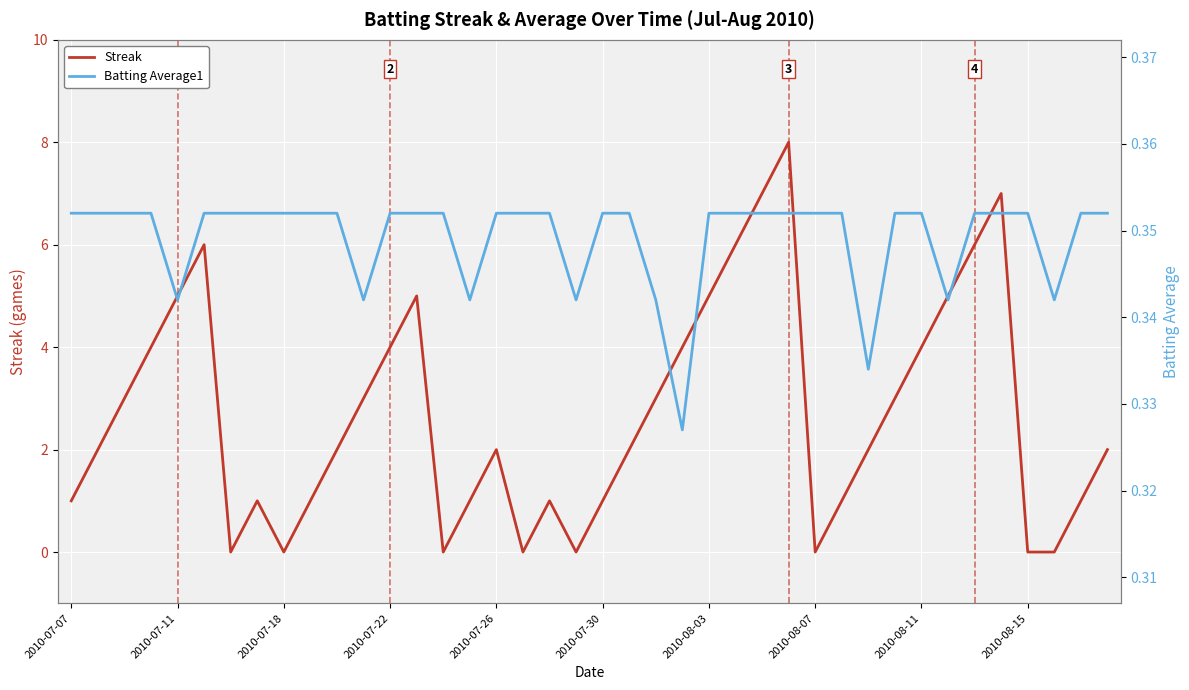

Read the Batting Average1 value at 30.

0.3